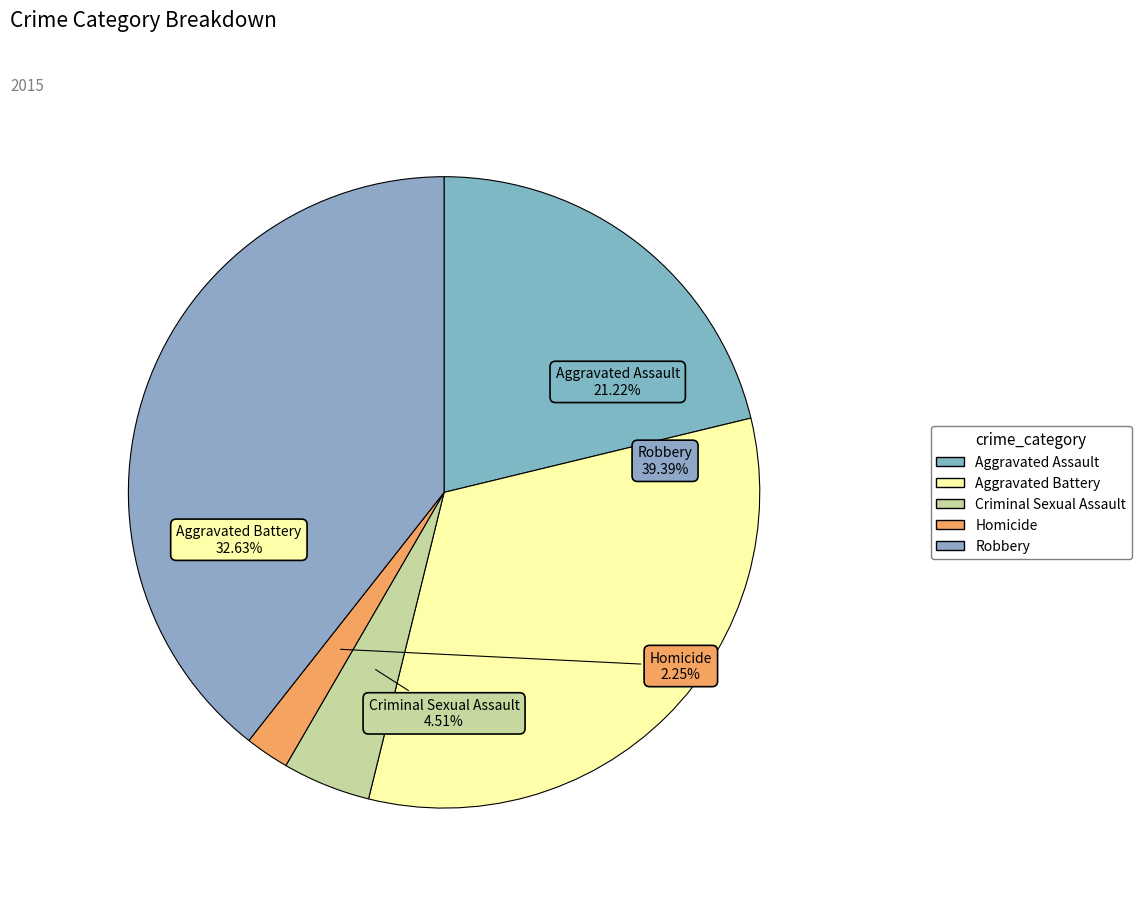

What is the total percentage of Robbery and Criminal Sexual Assault?

43.9%